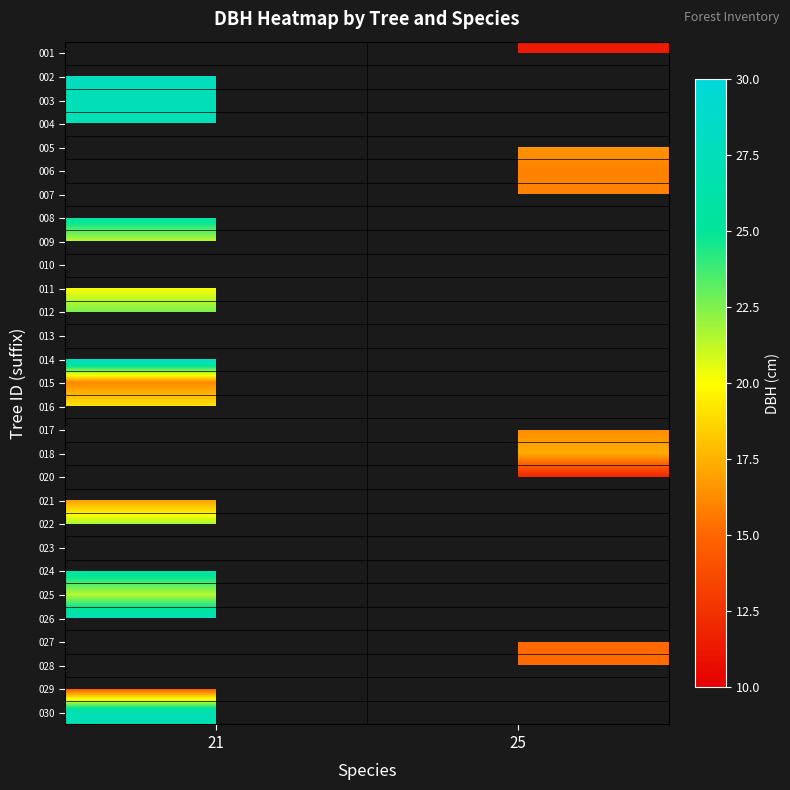

What is the approximate value of 012 at 21?

22.6